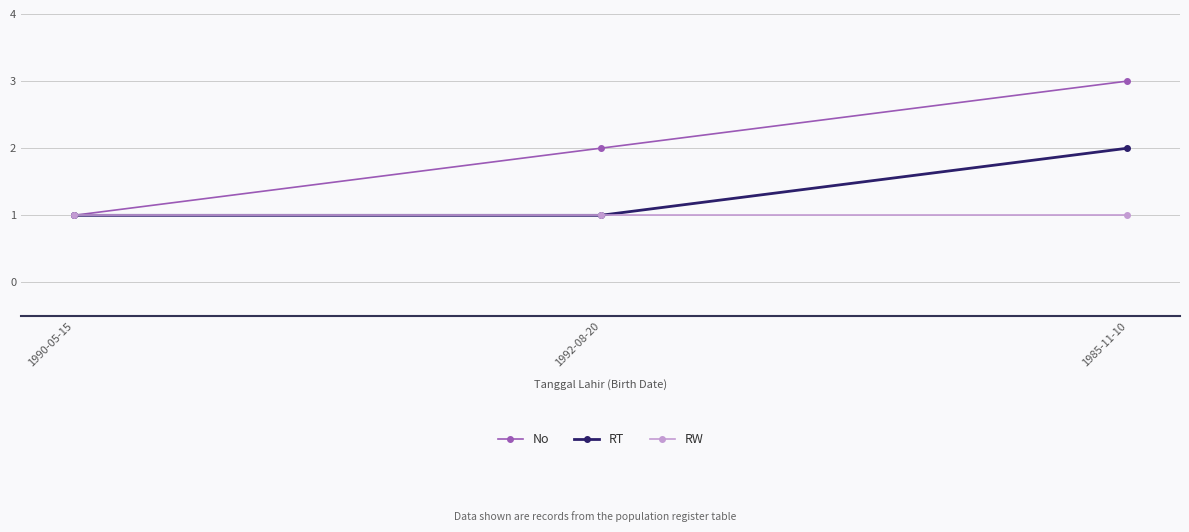

Rank the series by their average value, from lowest to highest.

RW, RT, No